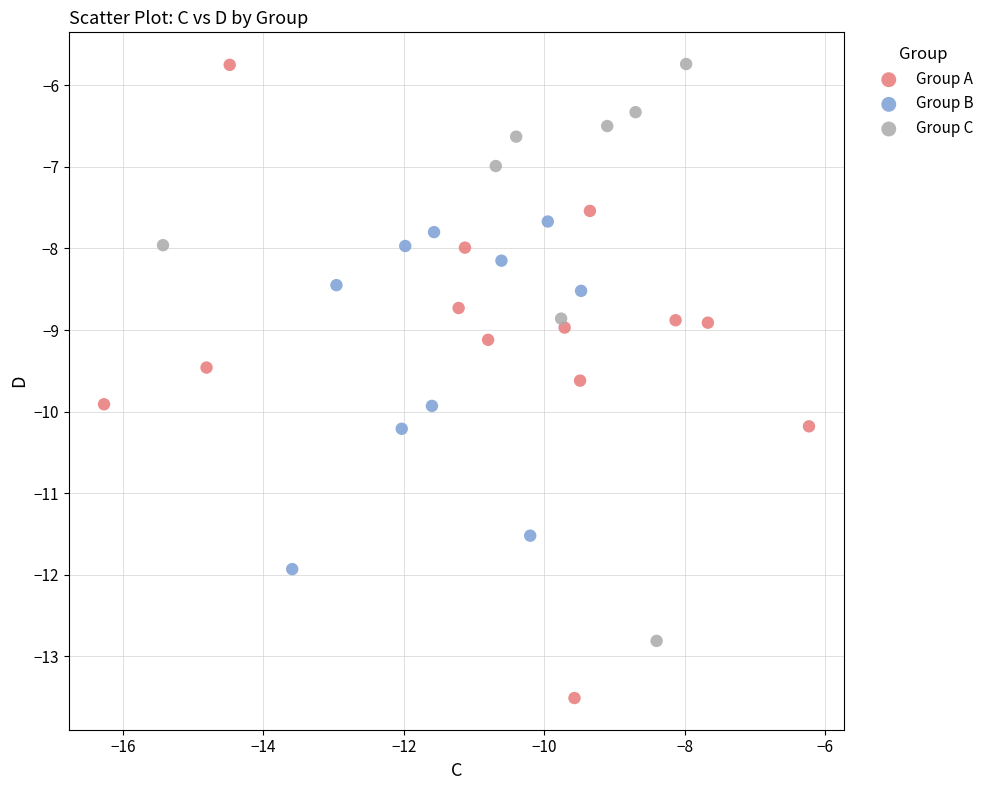

Which series has the widest spread of Y values?

Group A